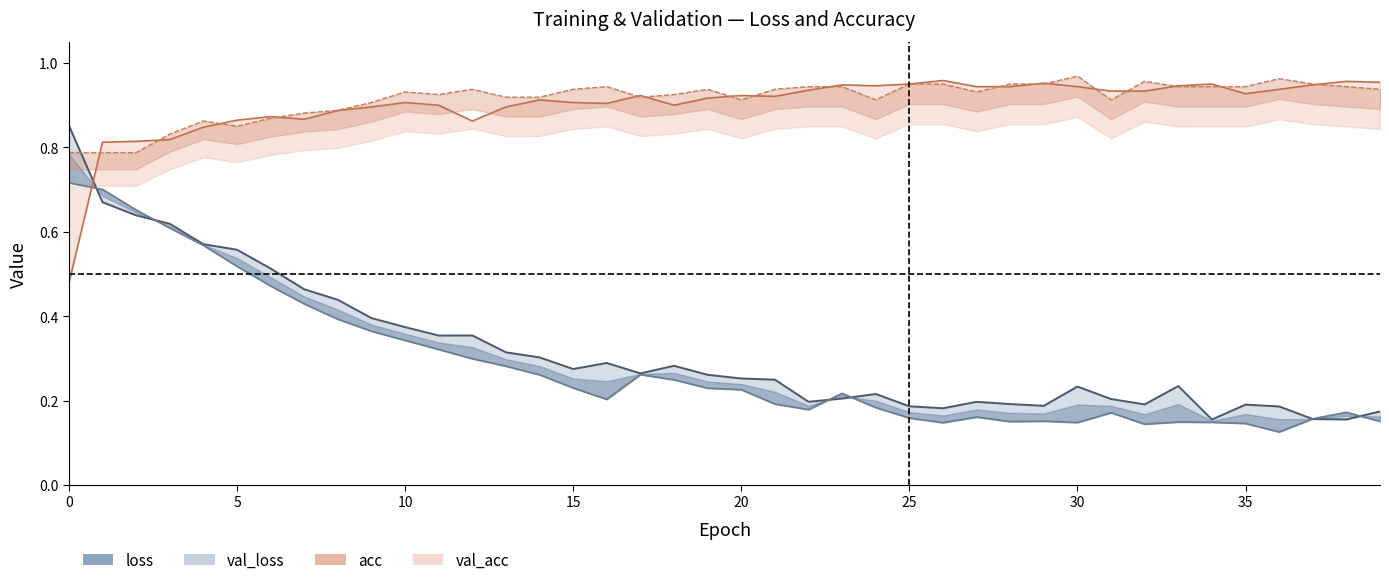

Reading left to right, transcribe all the data shown in this chart.

loss: 0.9	0.7	0.6	0.6	0.6	0.6	0.5	0.5	0.4	0.4	0.4	0.4	0.4	0.3	0.3	0.3	0.3	0.3	0.3	0.3	0.3	0.2	0.2	0.2	0.2	0.2	0.2	0.2	0.2	0.2	0.2	0.2	0.2	0.2	0.2	0.2	0.2	0.2	0.2	0.2
val_loss: 0.7	0.7	0.7	0.6	0.6	0.5	0.5	0.4	0.4	0.4	0.3	0.3	0.3	0.3	0.3	0.2	0.2	0.3	0.2	0.2	0.2	0.2	0.2	0.2	0.2	0.2	0.1	0.2	0.2	0.2	0.1	0.2	0.1	0.1	0.1	0.1	0.1	0.2	0.2	0.2
acc: 0.5	0.8	0.8	0.8	0.8	0.9	0.9	0.9	0.9	0.9	0.9	0.9	0.9	0.9	0.9	0.9	0.9	0.9	0.9	0.9	0.9	0.9	0.9	0.9	0.9	0.9	1.0	0.9	0.9	1.0	0.9	0.9	0.9	0.9	0.9	0.9	0.9	0.9	1.0	1.0
val_acc: 0.8	0.8	0.8	0.8	0.9	0.9	0.9	0.9	0.9	0.9	0.9	0.9	0.9	0.9	0.9	0.9	0.9	0.9	0.9	0.9	0.9	0.9	0.9	0.9	0.9	0.9	0.9	0.9	0.9	0.9	1.0	0.9	1.0	0.9	0.9	0.9	1.0	0.9	0.9	0.9